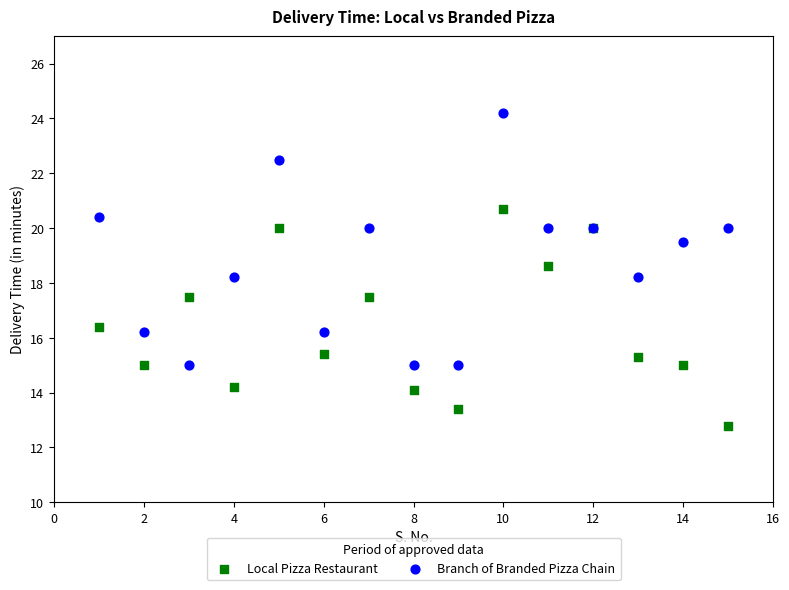

Which series reaches the maximum Y coordinate?

Branch of Branded Pizza Chain